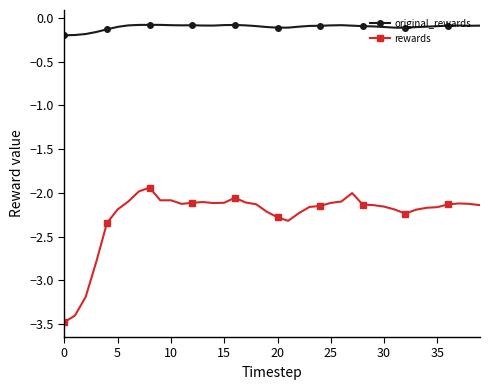

What is the minimum value shown in the chart?

-3.5